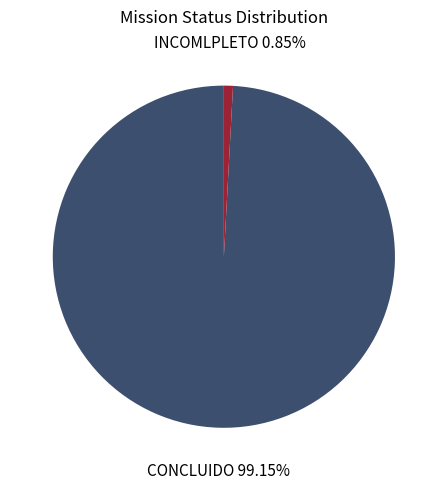

Does any single category account for the majority?

Yes